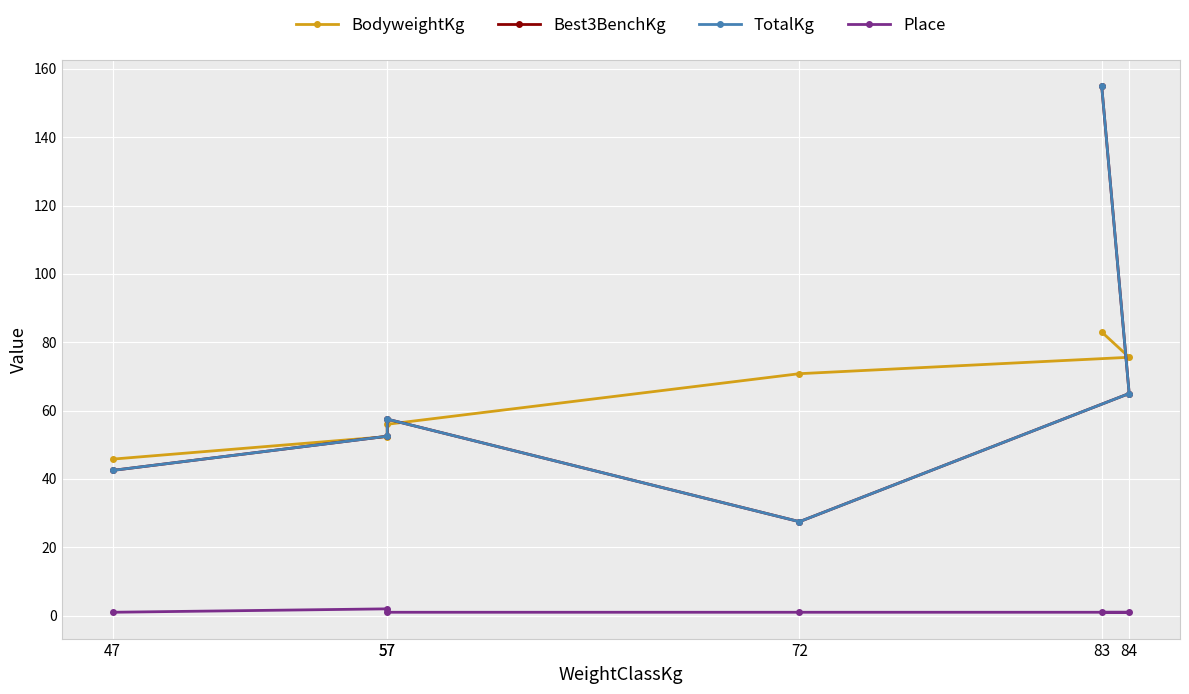

At how many categories does at least one series exceed 6?

6